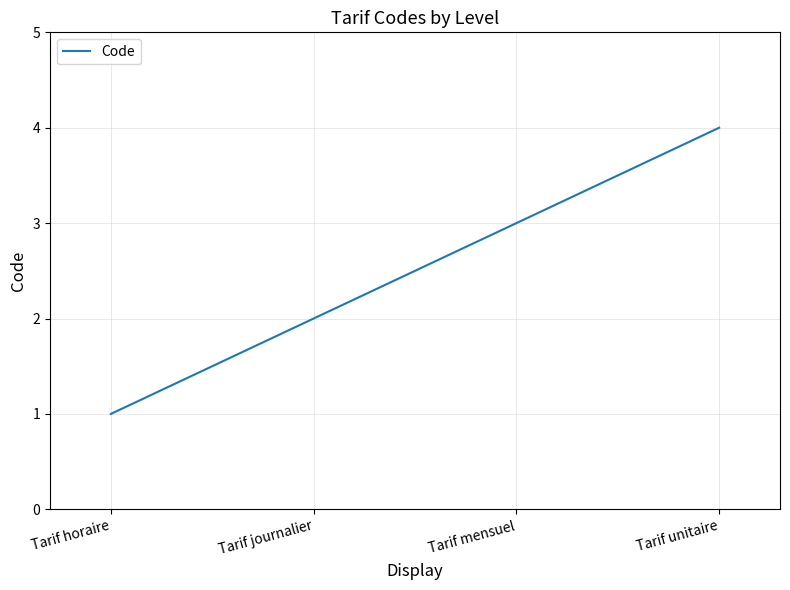

Reading left to right, transcribe all the data shown in this chart.

1	2	3	4